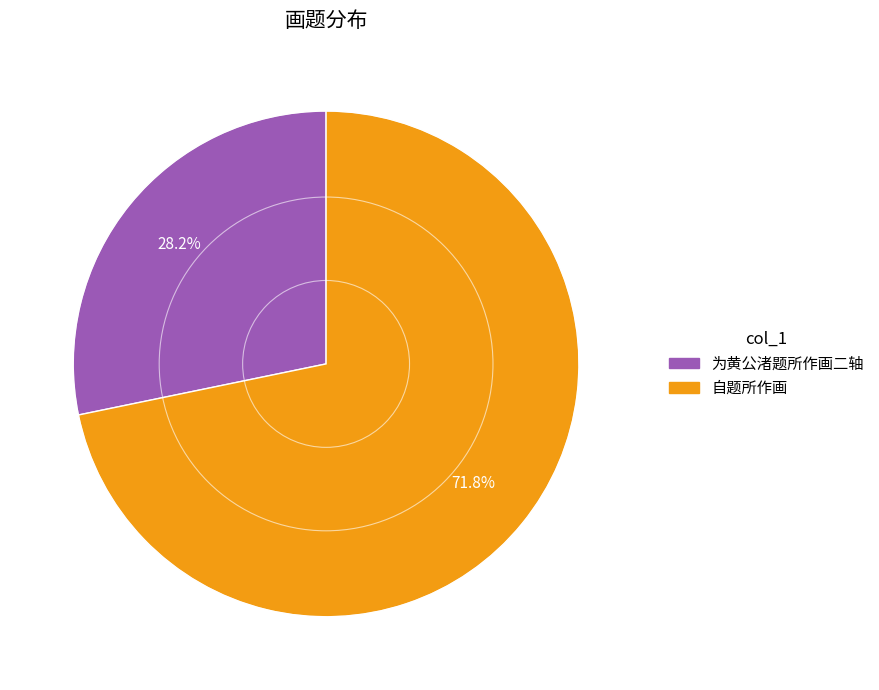

To the nearest percent, what is the difference between the largest and smallest slice percentages?

44%